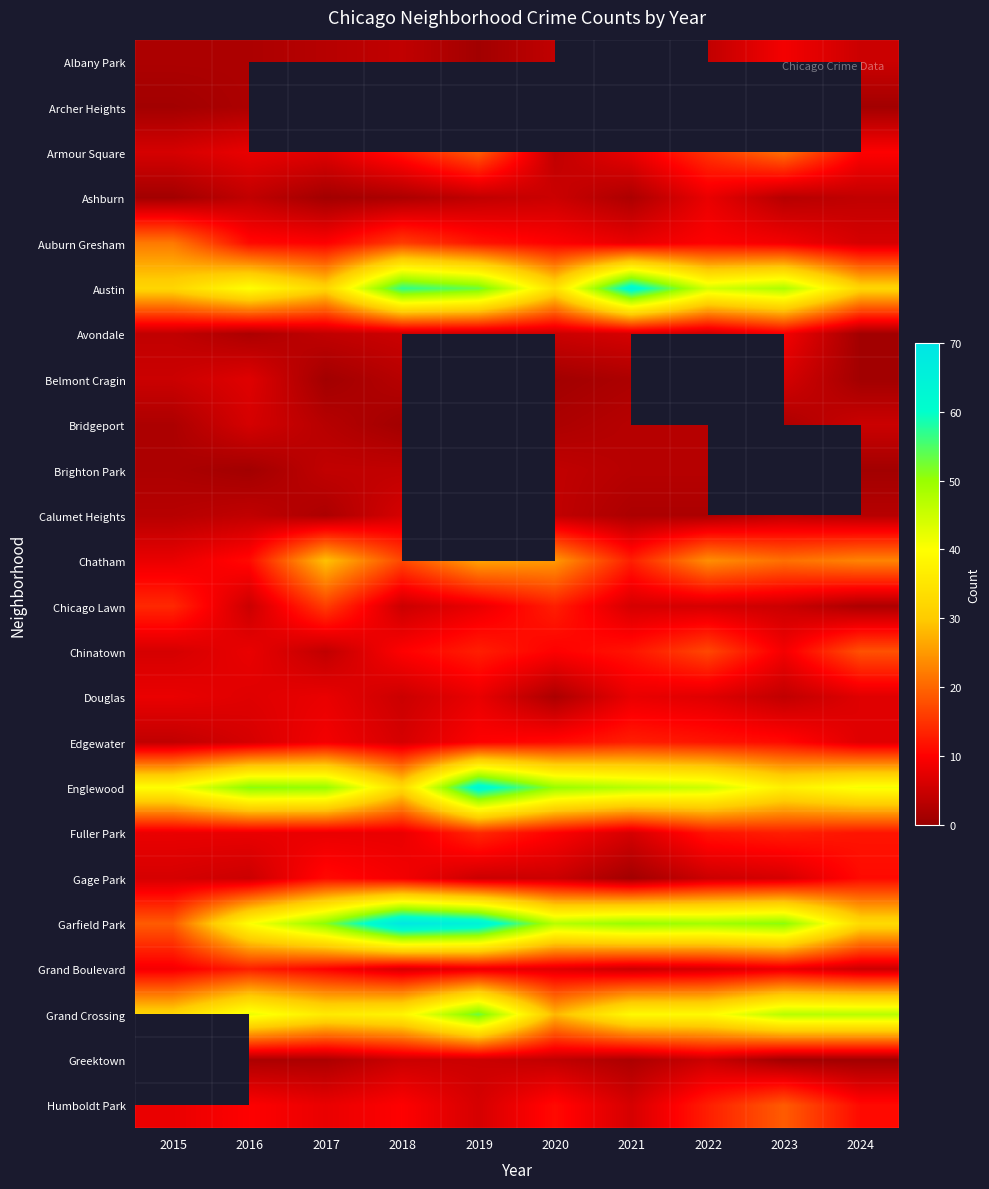

What is the difference between the highest and lowest values at 2023?

50.0